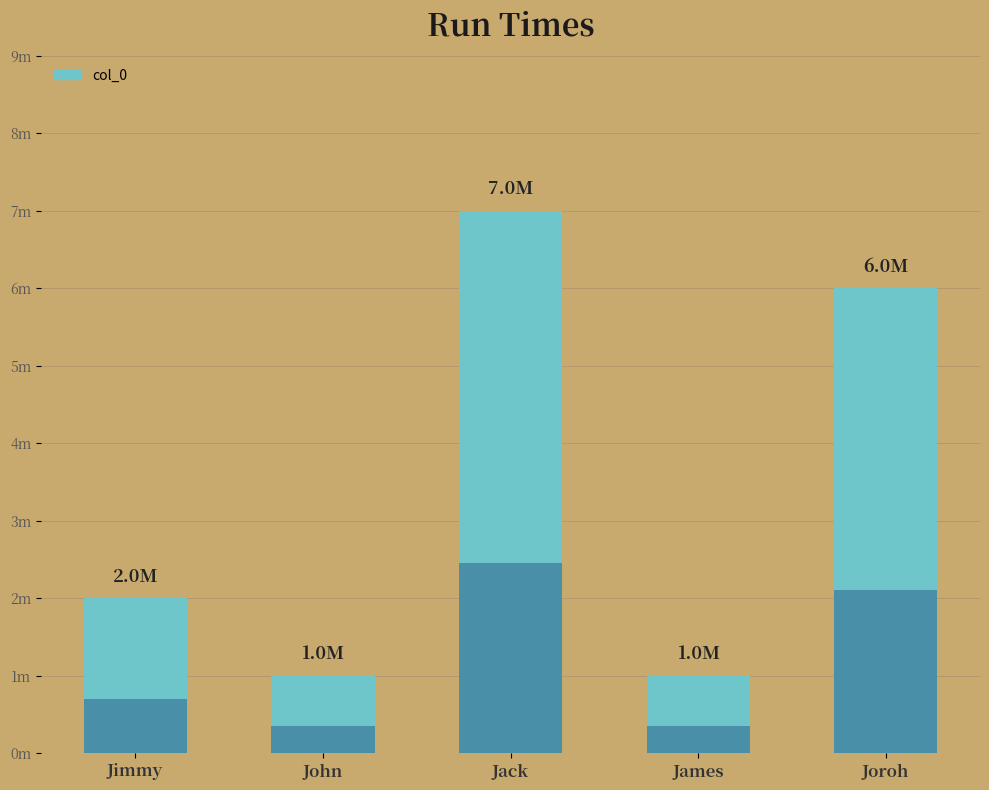

Between Joroh and Jimmy, which is larger?

Joroh